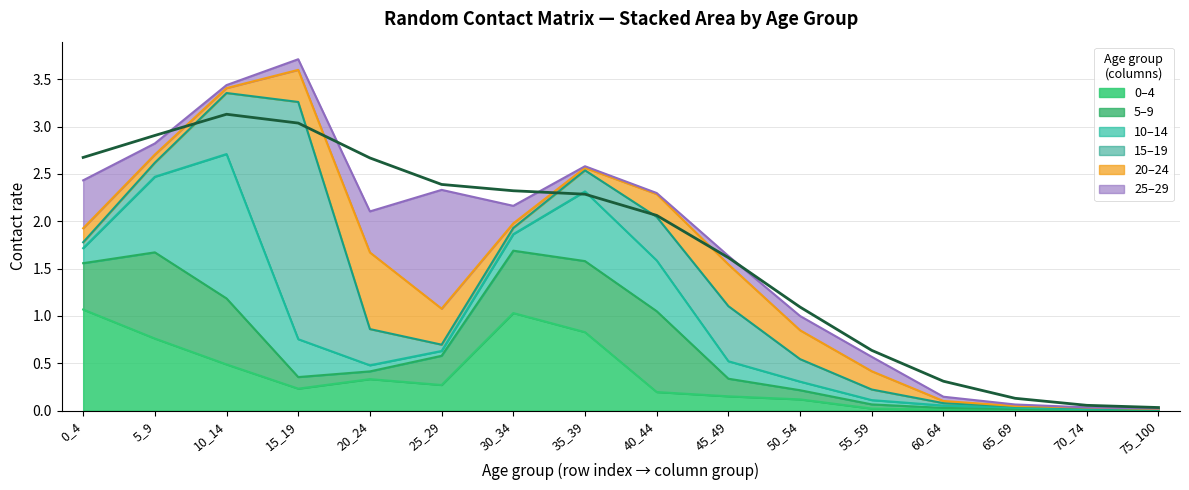

Reading left to right, list all the values displayed in this chart.

0_4: 0_4=1.1	5_9=0.8	10_14=0.5	15_19=0.2	20_24=0.3	25_29=0.3	30_34=1.0	35_39=0.8	40_44=0.2	45_49=0.2	50_54=0.1	55_59=0.0	60_64=0.0	65_69=0.0	70_74=0.0	75_100=0.0
5_9: 0_4=0.5	5_9=0.9	10_14=0.7	15_19=0.1	20_24=0.1	25_29=0.3	30_34=0.7	35_39=0.8	40_44=0.9	45_49=0.2	50_54=0.1	55_59=0.0	60_64=0.0	65_69=0.0	70_74=0.0	75_100=0.0
10_14: 0_4=0.2	5_9=0.8	10_14=1.5	15_19=0.4	20_24=0.1	25_29=0.1	30_34=0.2	35_39=0.7	40_44=0.5	45_49=0.2	50_54=0.1	55_59=0.0	60_64=0.0	65_69=0.0	70_74=0.0	75_100=0.0
15_19: 0_4=0.1	5_9=0.1	10_14=0.6	15_19=2.5	20_24=0.4	25_29=0.1	30_34=0.1	35_39=0.2	40_44=0.5	45_49=0.6	50_54=0.2	55_59=0.1	60_64=0.0	65_69=0.0	70_74=0.0	75_100=0.0
20_24: 0_4=0.1	5_9=0.1	10_14=0.1	15_19=0.3	20_24=0.8	25_29=0.4	30_34=0.0	35_39=0.0	40_44=0.2	45_49=0.4	50_54=0.3	55_59=0.2	60_64=0.0	65_69=0.0	70_74=0.0	75_100=0.0
25_29: 0_4=0.5	5_9=0.1	10_14=0.0	15_19=0.1	20_24=0.4	25_29=1.3	30_34=0.2	35_39=0.0	40_44=0.0	45_49=0.1	50_54=0.2	55_59=0.2	60_64=0.0	65_69=0.0	70_74=0.0	75_100=0.0